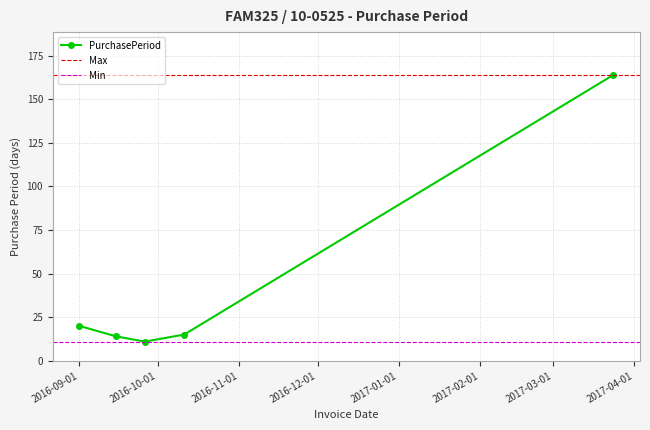

List the labels in order of value, largest first.

2017-03-24, 2016-09-01, 2016-10-11, 2016-09-15, 2016-09-26